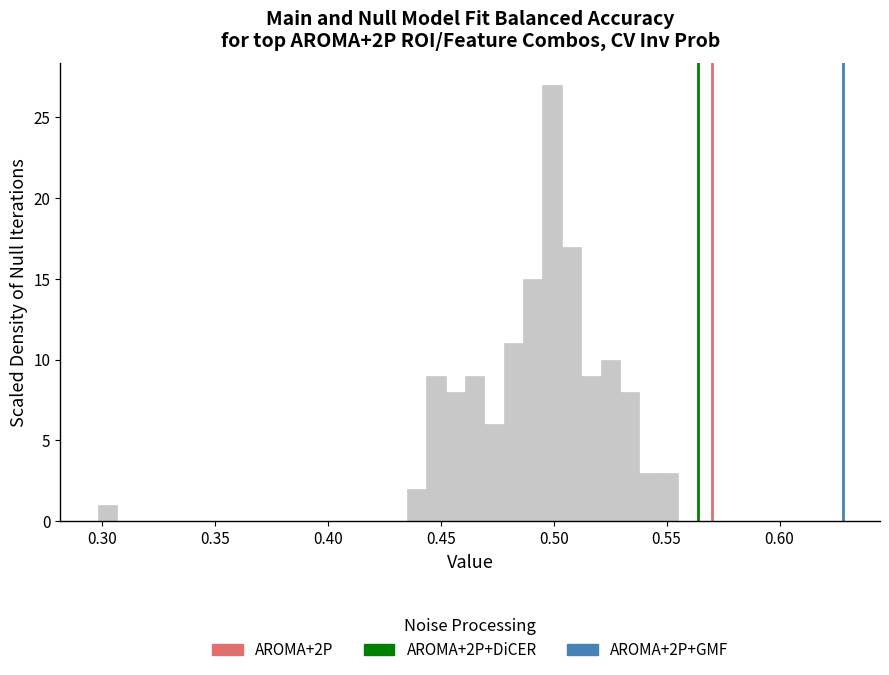

Around what value on the x-axis is the tallest bar? Give the approximate position of its centre, as read against the axis.

0.500